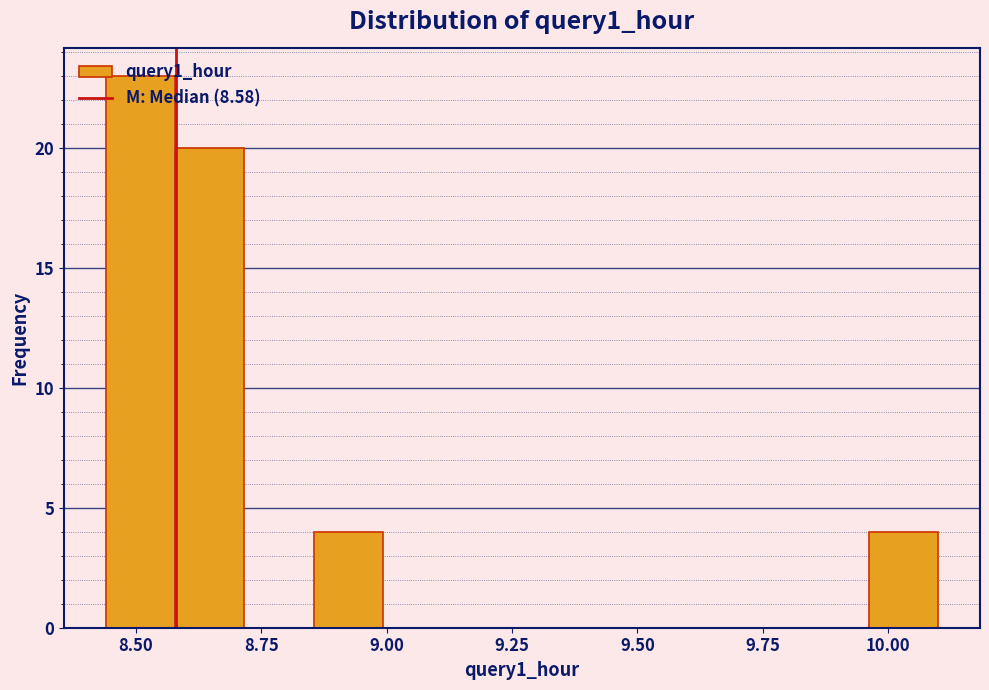

Read against the x-axis, roughly where is the centre of the tallest bar?

8.50